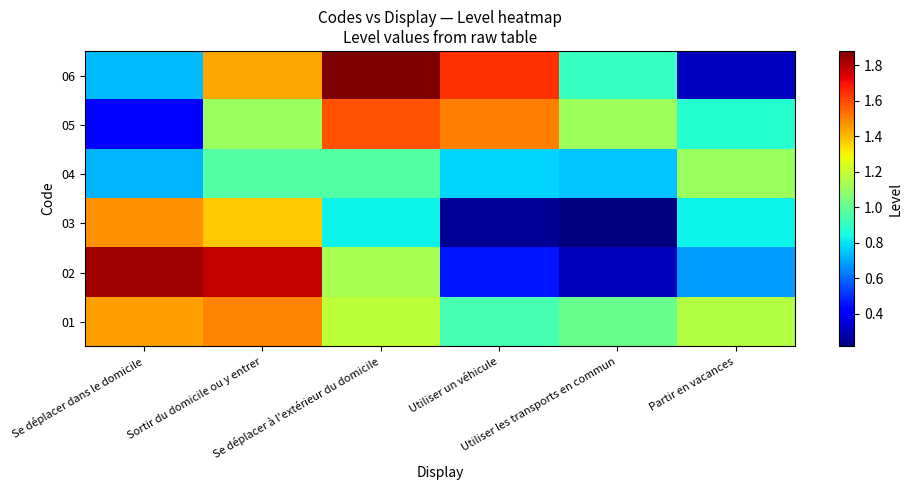

Reading right to left, what are all the values shown in this chart?

01: Partir en vacances=1.2	Utiliser les transports en commun=1.0	Utiliser un véhicule=0.9	Se déplacer à l'extérieur du domicile=1.2	Sortir du domicile ou y entrer=1.5	Se déplacer dans le domicile=1.4
02: Partir en vacances=0.7	Utiliser les transports en commun=0.3	Utiliser un véhicule=0.5	Se déplacer à l'extérieur du domicile=1.1	Sortir du domicile ou y entrer=1.8	Se déplacer dans le domicile=1.8
03: Partir en vacances=0.8	Utiliser les transports en commun=0.2	Utiliser un véhicule=0.3	Se déplacer à l'extérieur du domicile=0.8	Sortir du domicile ou y entrer=1.4	Se déplacer dans le domicile=1.5
04: Partir en vacances=1.1	Utiliser les transports en commun=0.7	Utiliser un véhicule=0.8	Se déplacer à l'extérieur du domicile=1.0	Sortir du domicile ou y entrer=1.0	Se déplacer dans le domicile=0.7
05: Partir en vacances=0.9	Utiliser les transports en commun=1.1	Utiliser un véhicule=1.5	Se déplacer à l'extérieur du domicile=1.6	Sortir du domicile ou y entrer=1.1	Se déplacer dans le domicile=0.4
06: Partir en vacances=0.3	Utiliser les transports en commun=0.9	Utiliser un véhicule=1.6	Se déplacer à l'extérieur du domicile=1.9	Sortir du domicile ou y entrer=1.4	Se déplacer dans le domicile=0.7